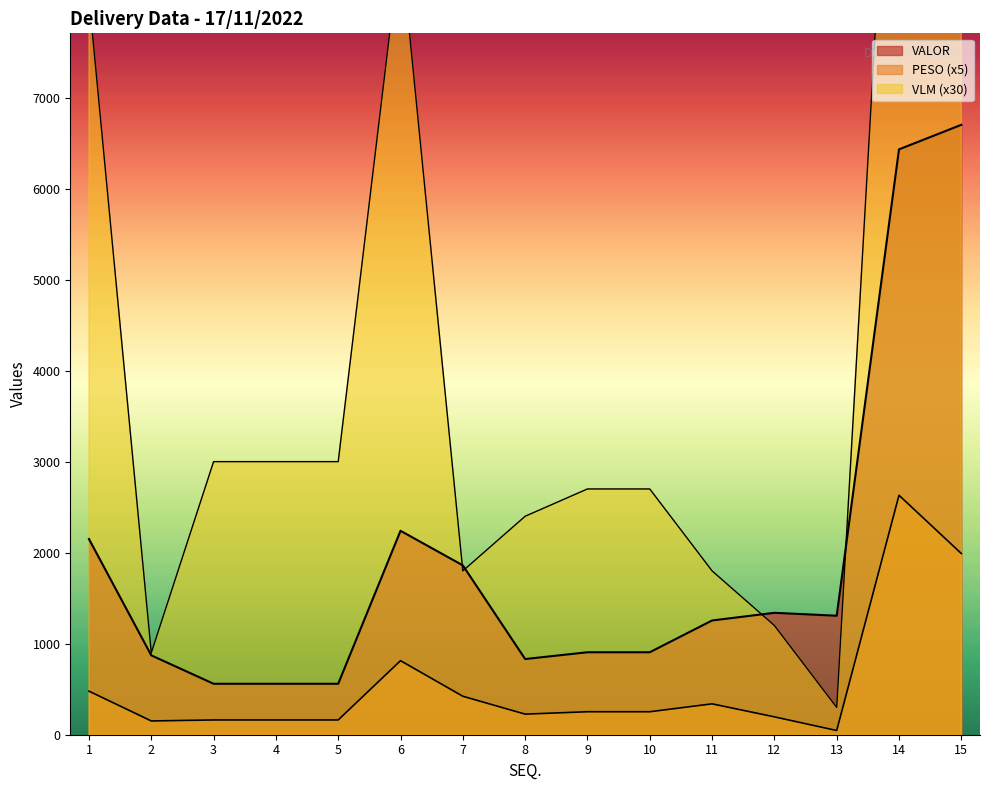

The PESO series shows 46.2 at 13. True or false?

True